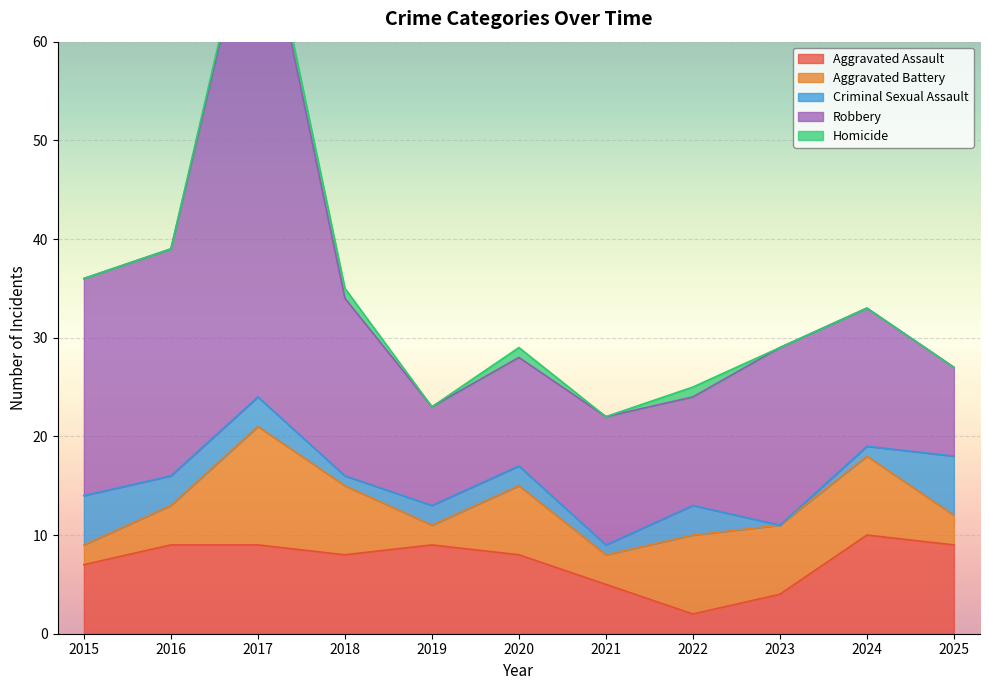

How many intersections are there between Aggravated Assault and Criminal Sexual Assault?

2